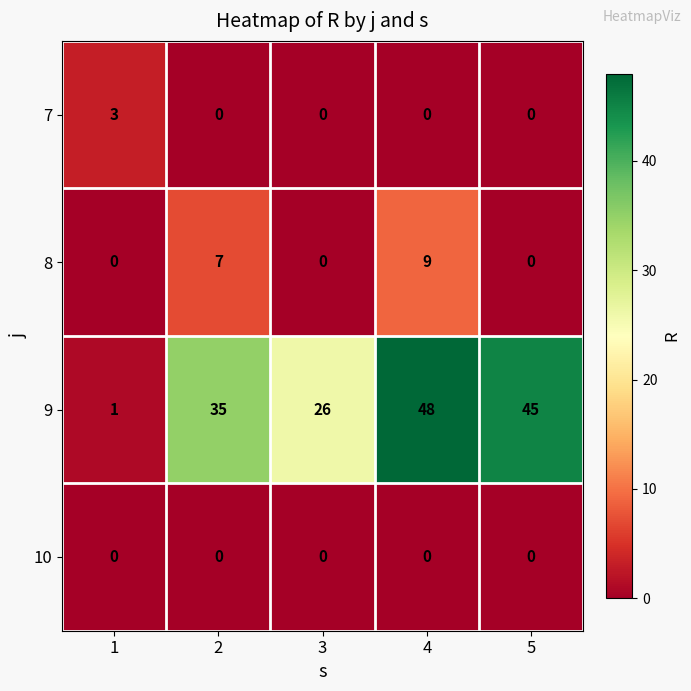

List the series in order of their peak value, highest first.

9, 8, 7, 10